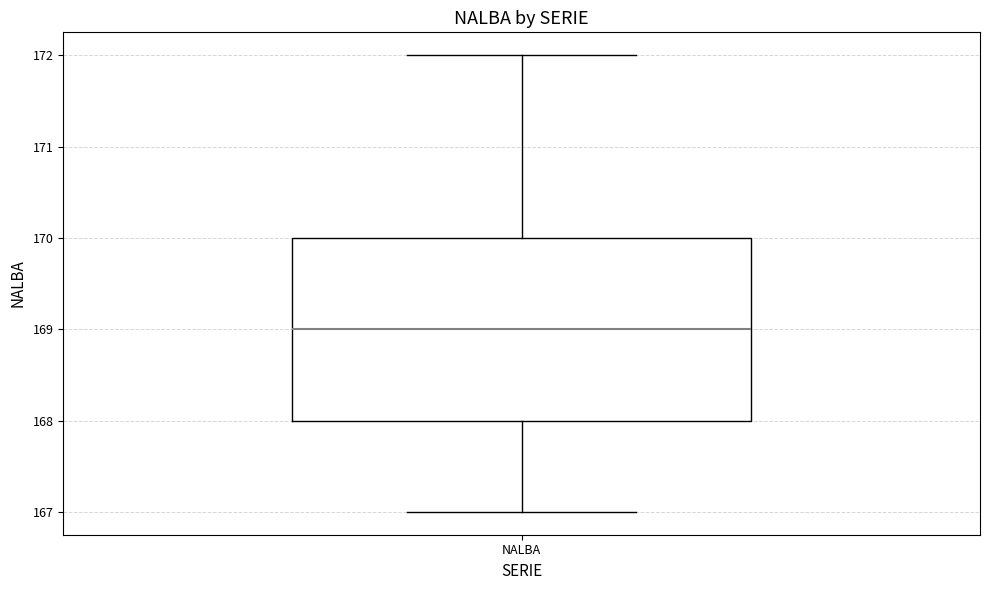

Transcribe this box plot: give where the median line is, the range the box spans, and where the two whiskers end, as read against the y-axis. The values are not printed on the chart, so give them approximately, as read against the axis.

median 169, box 168 to 170, whiskers 167 to 172